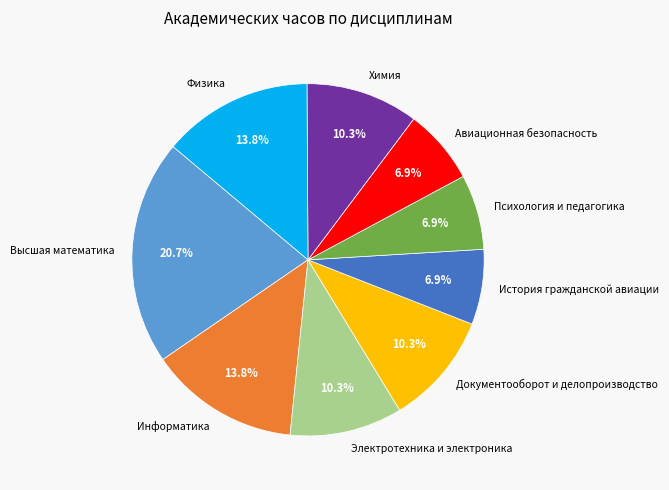

What percentage is the Химия slice, to the nearest percent?

10%